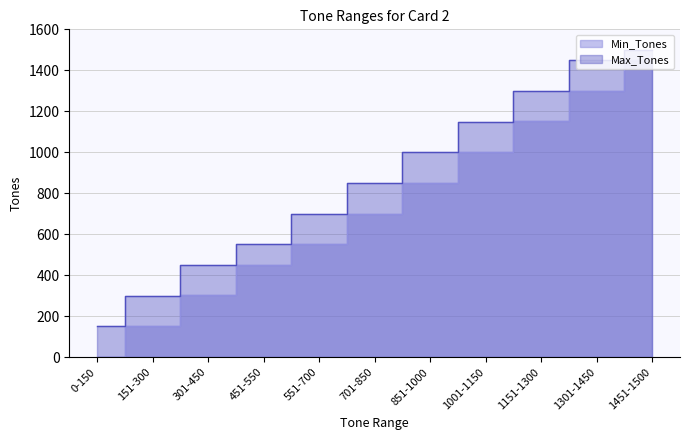

Reading left to right, transcribe all the data shown in this chart.

Min_Tones: 0-150=0	151-300=151	301-450=301	451-550=451	551-700=551	701-850=701	851-1000=851	1001-1150=1001	1151-1300=1151	1301-1450=1301	1451-1500=1451
Max_Tones: 0-150=150	151-300=300	301-450=450	451-550=550	551-700=700	701-850=850	851-1000=1000	1001-1150=1150	1151-1300=1300	1301-1450=1450	1451-1500=1500